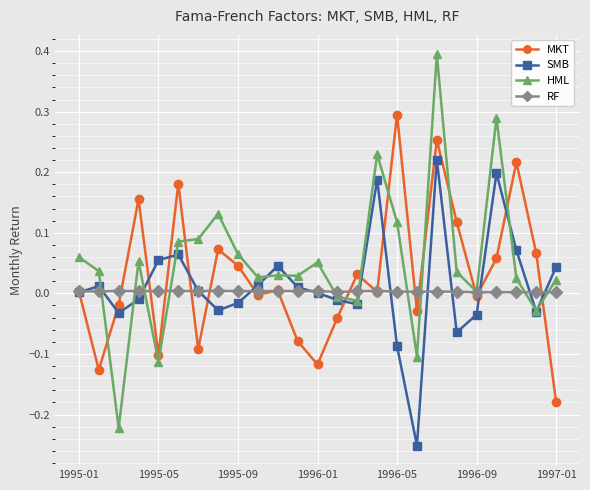

List the series in order of their overall mean, highest first.

HML, MKT, SMB, RF